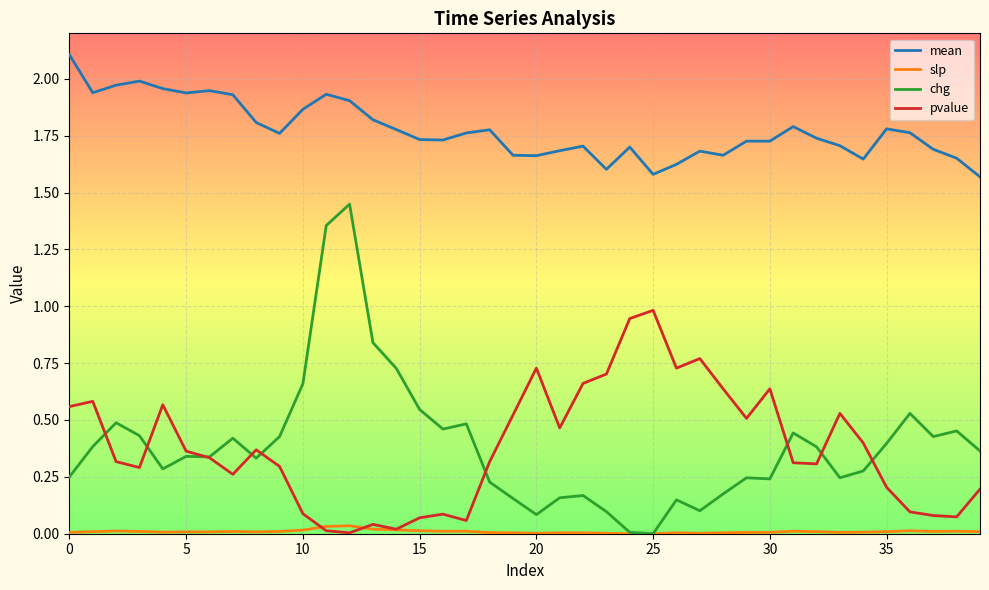

What is the highest value of the pvalue series?

1.0